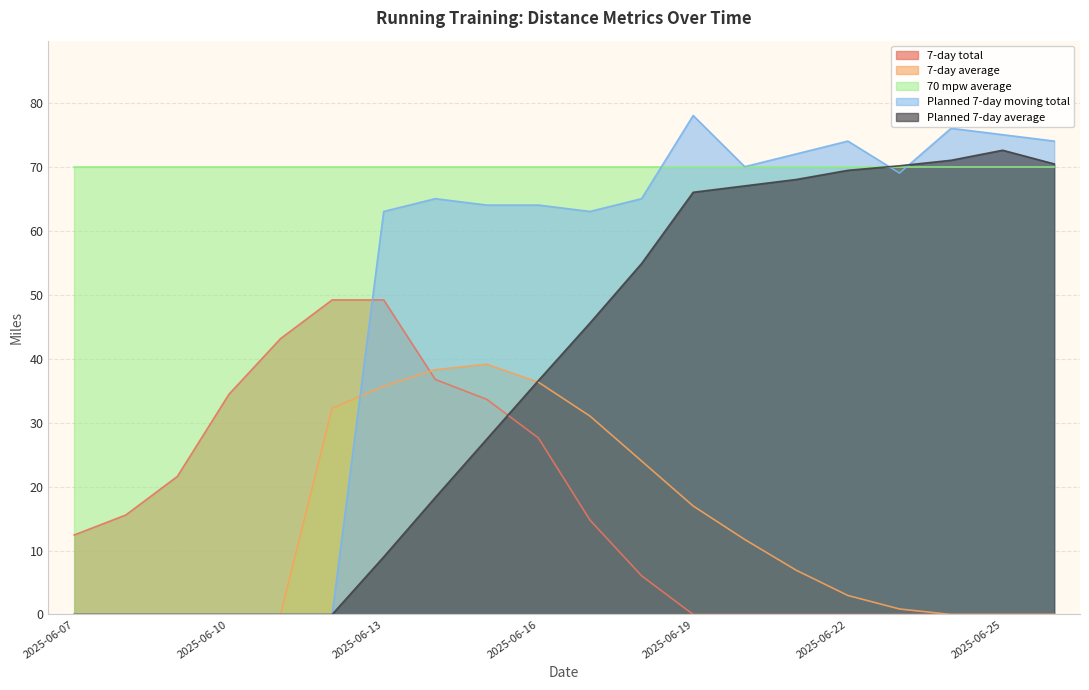

Which label corresponds to the smallest value in the chart?

2025-06-19